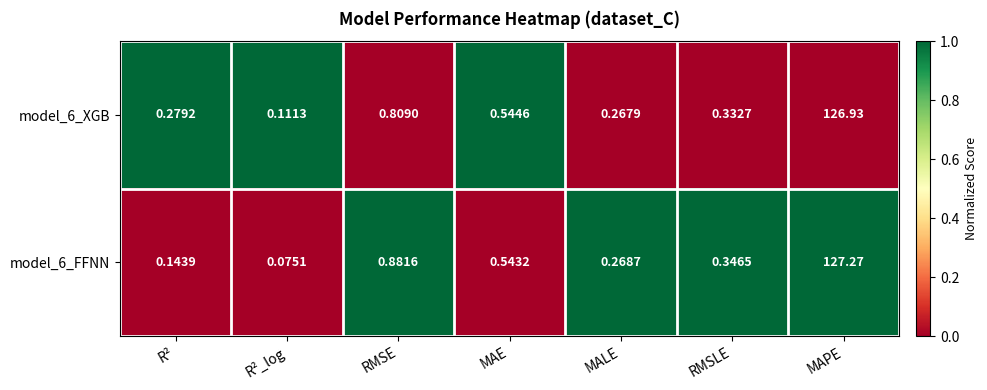

What is the greatest value displayed?

127.3